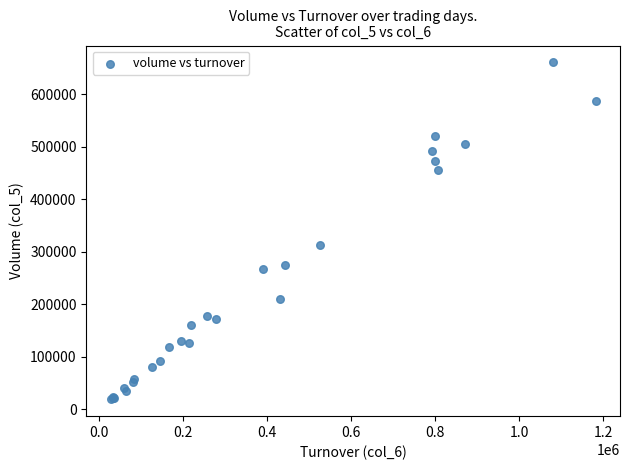

What Y value in the scatter plot is closest to 340000?

313000